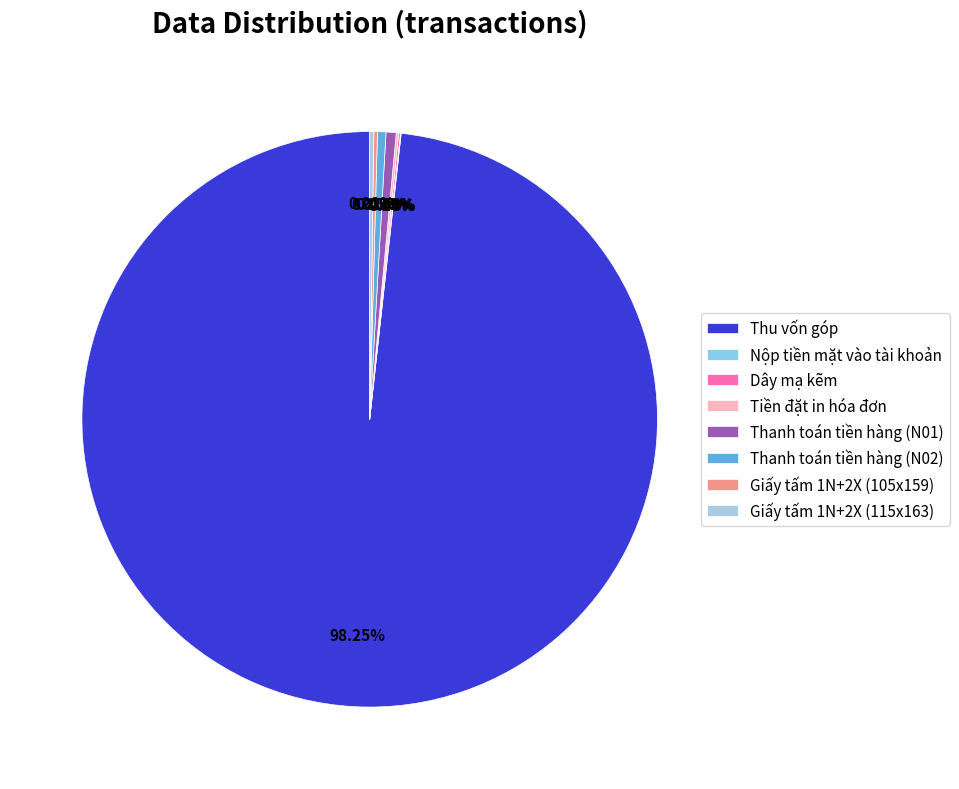

Which has a higher value, Tiền đặt in hóa đơn or Giấy tấm 1N+2X (115x163)?

Giấy tấm 1N+2X (115x163)